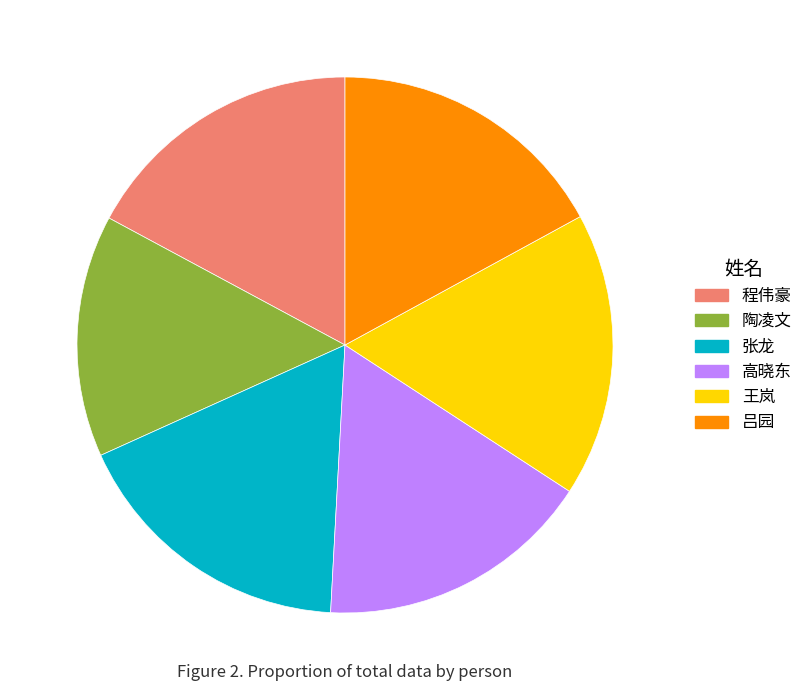

Does any single category account for the majority?

No